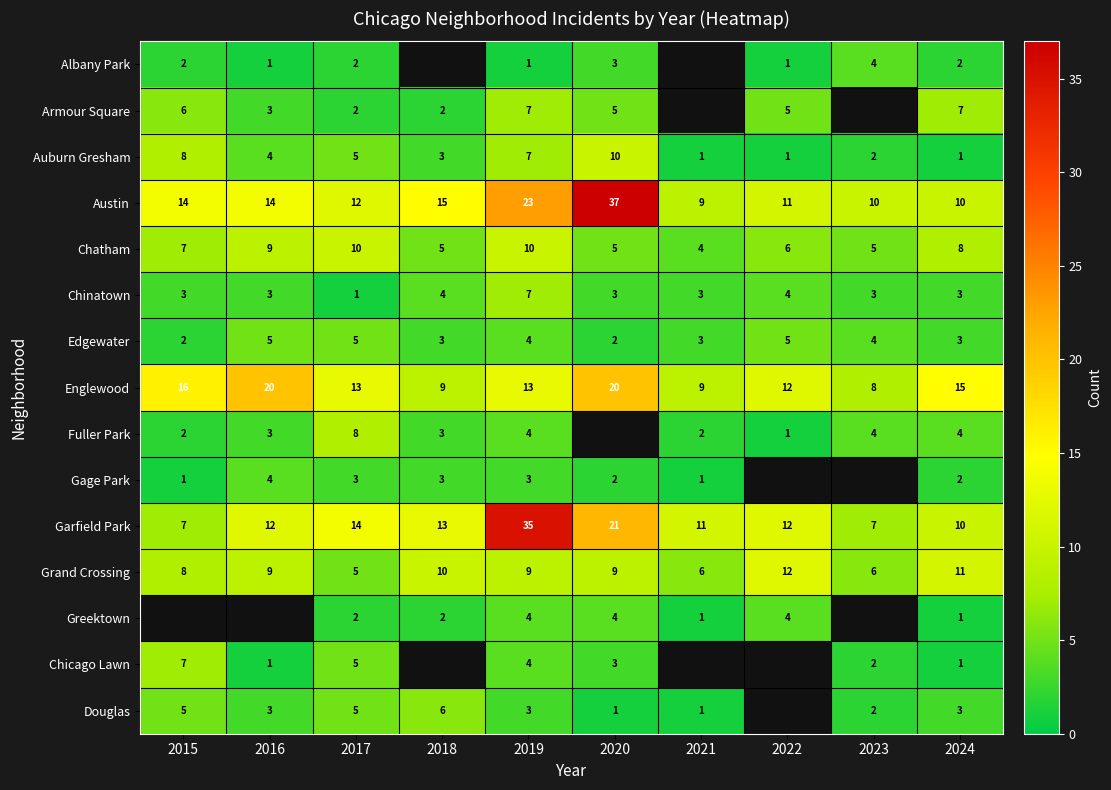

What is the maximum value for Garfield Park?

35